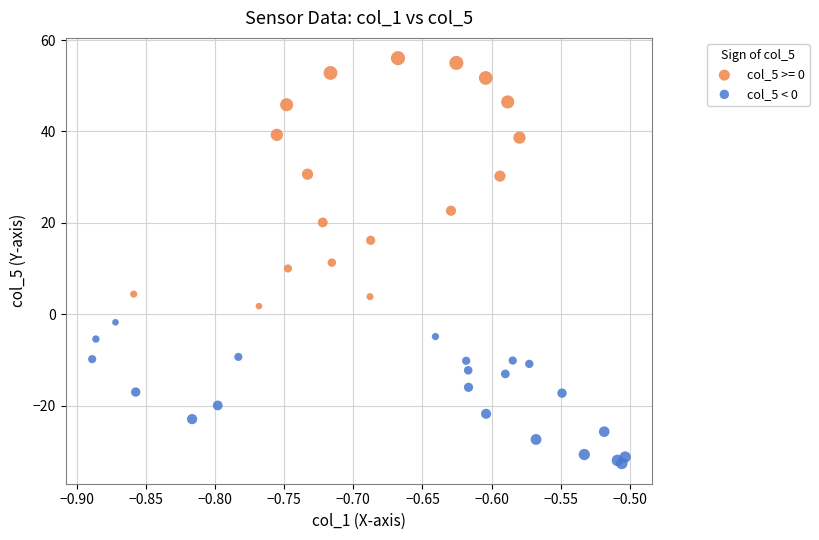

Which series reaches the maximum Y coordinate?

col_5 >= 0